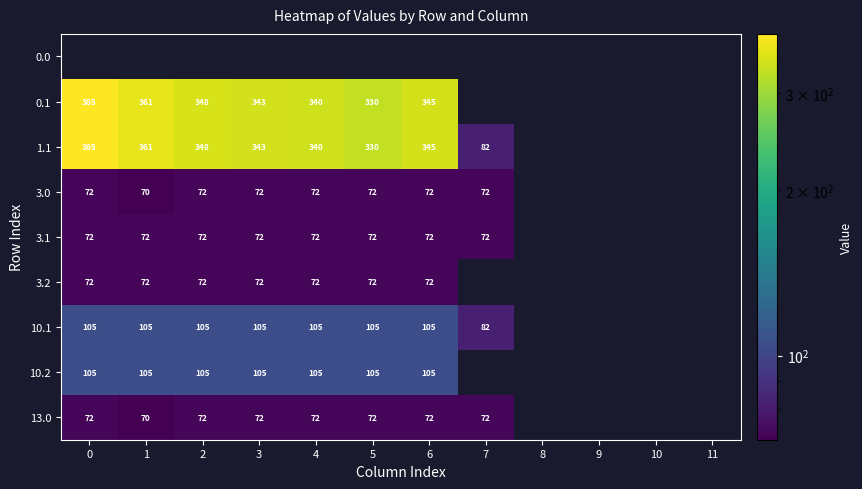

True or false: 3.1 has a value of 110 at 7.

False